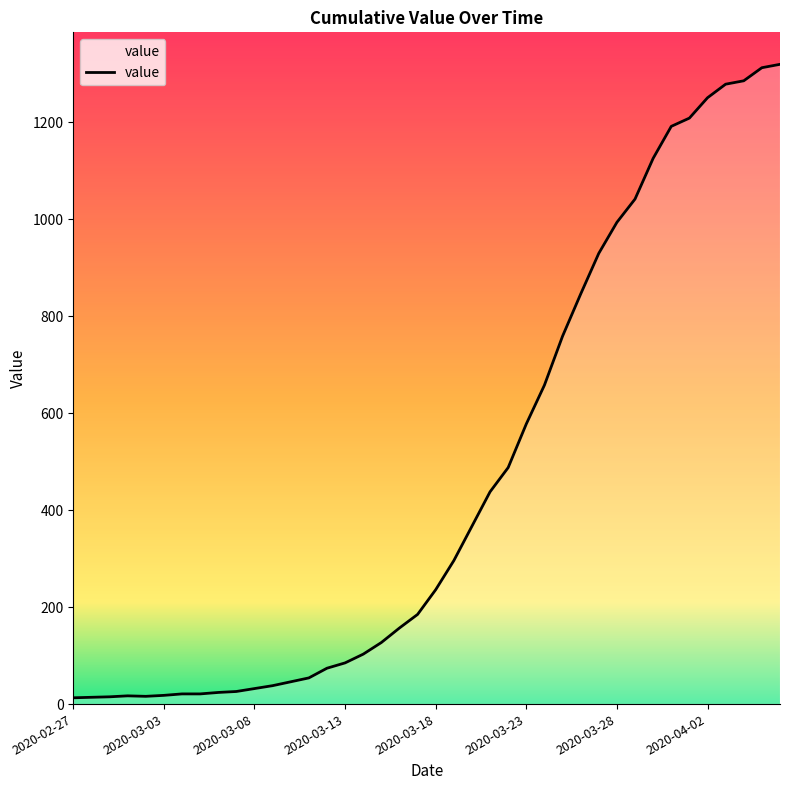

How many lines are shown in the chart?

1